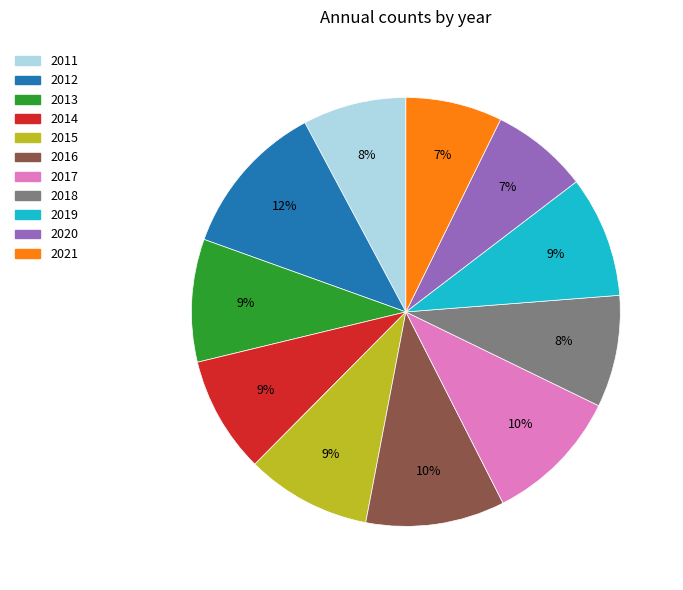

What is the ratio of the value at 2018 to the value at 2013?

0.9